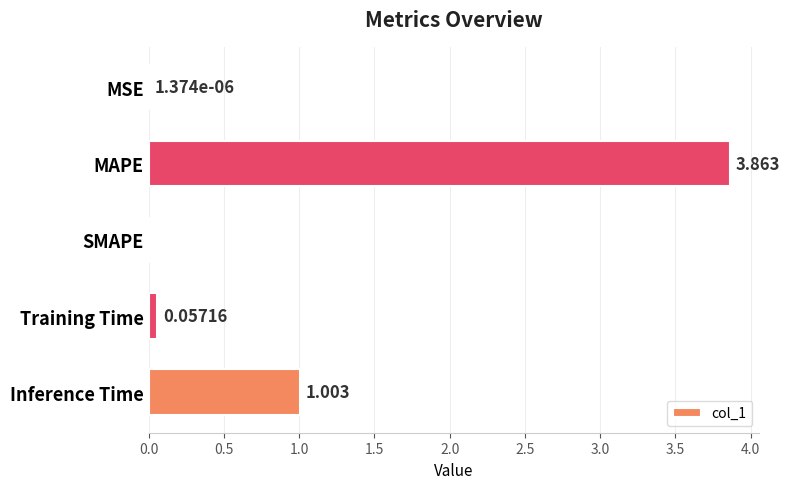

What is the average value?

1.0